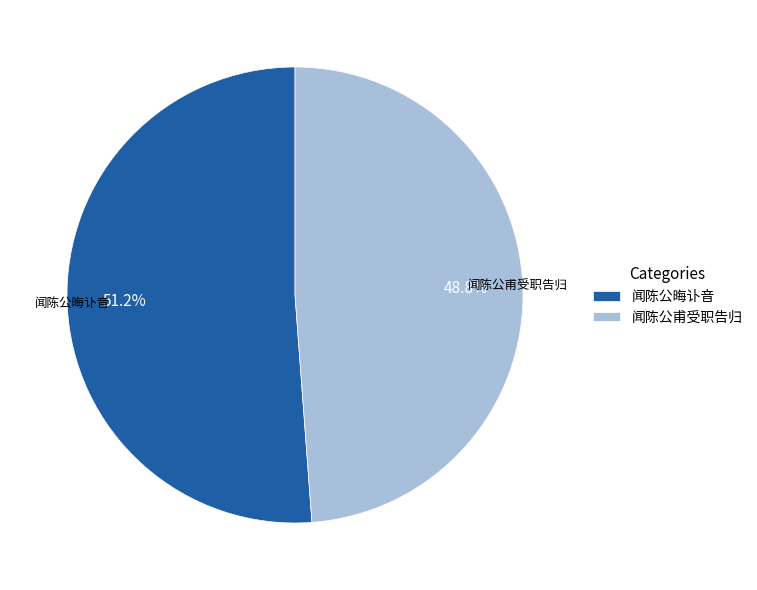

Is there any slice that represents more than half of the pie?

Yes